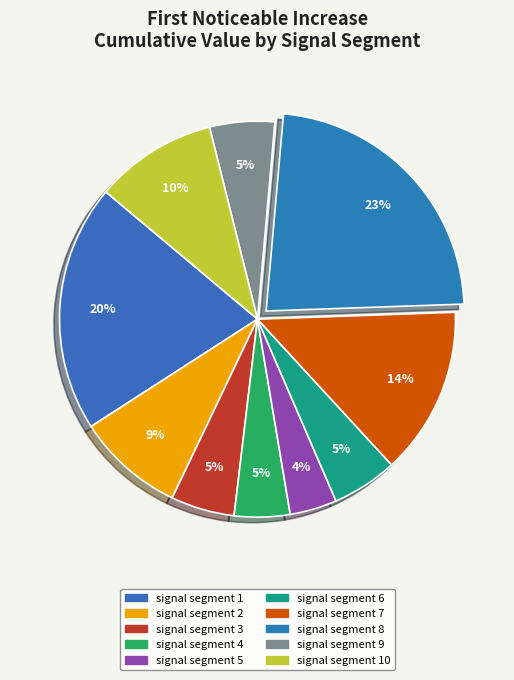

To the nearest percent, what is the difference between the largest and smallest slice percentages?

19%